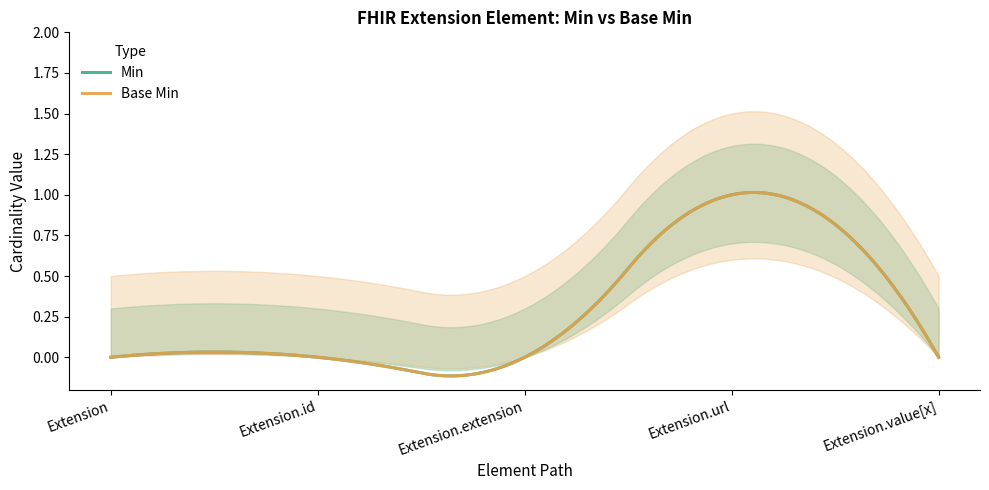

How many interior local peaks does the Min series have?

1